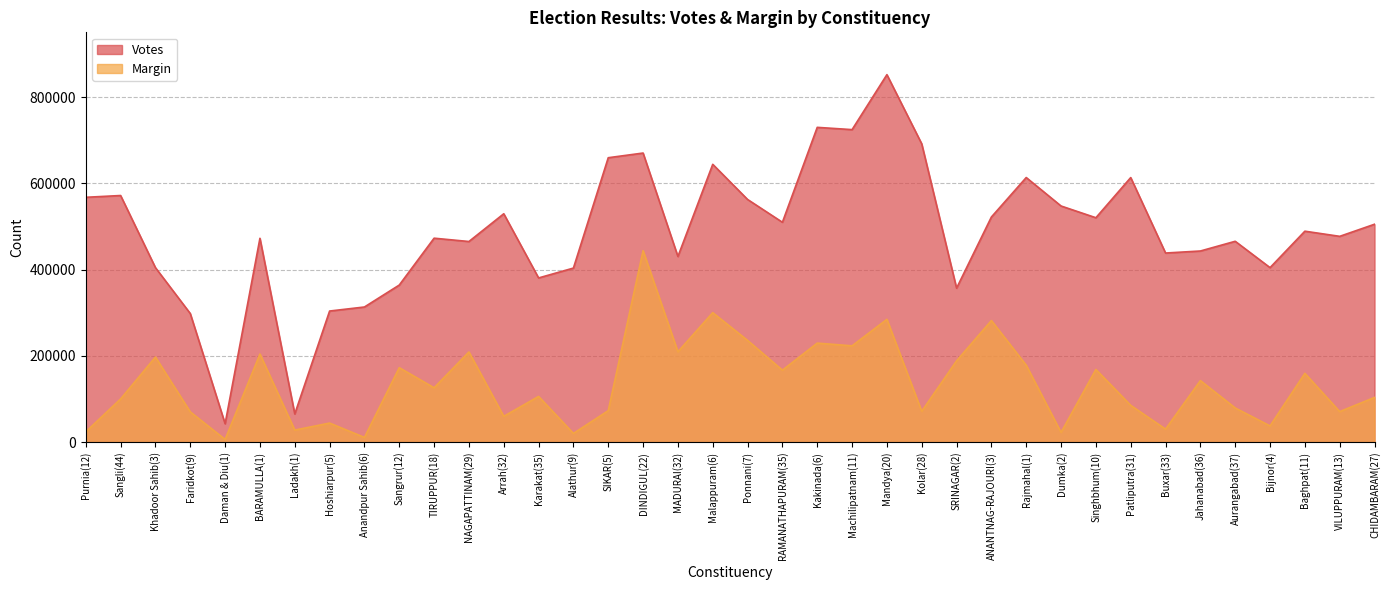

What is the maximum value shown in the chart?

851881